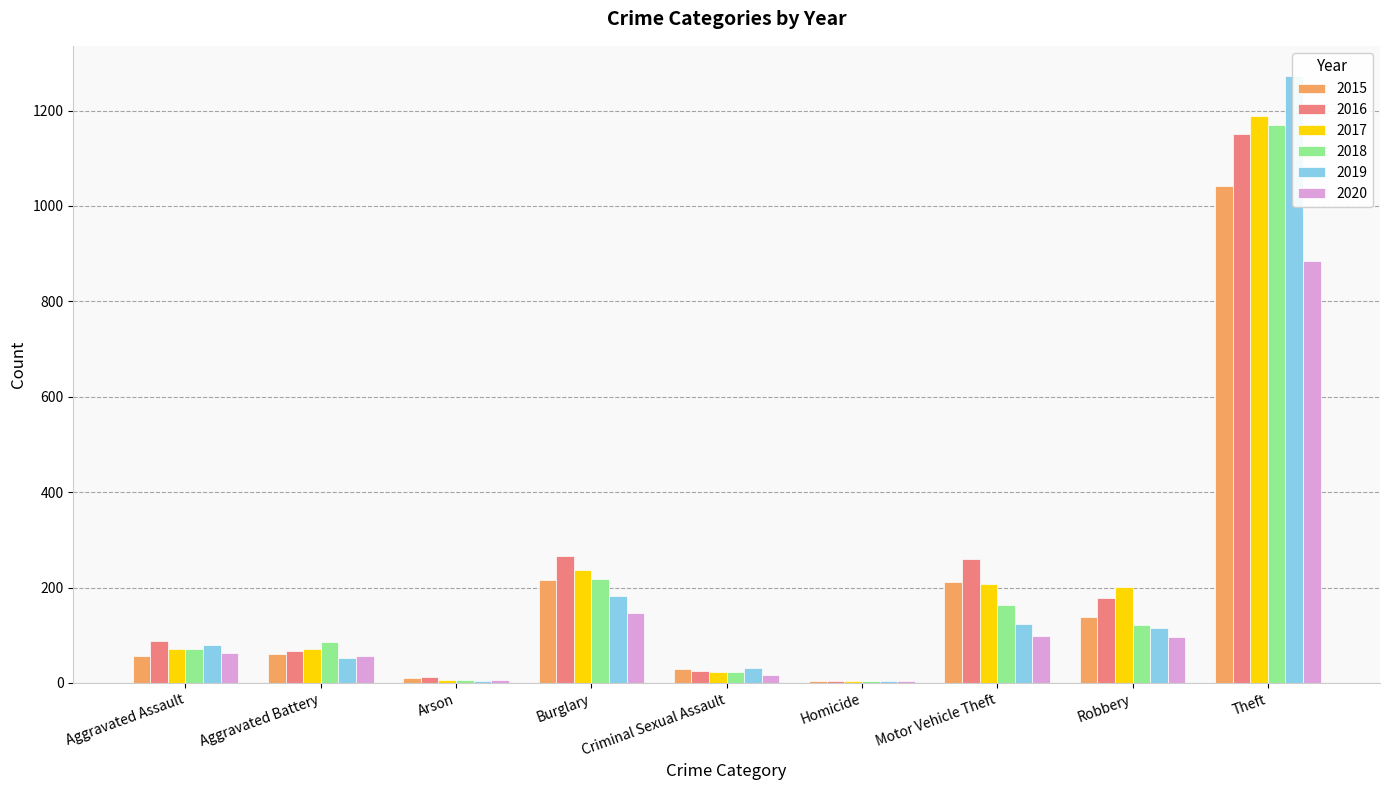

How many data points in 2019 are less than 80?

4